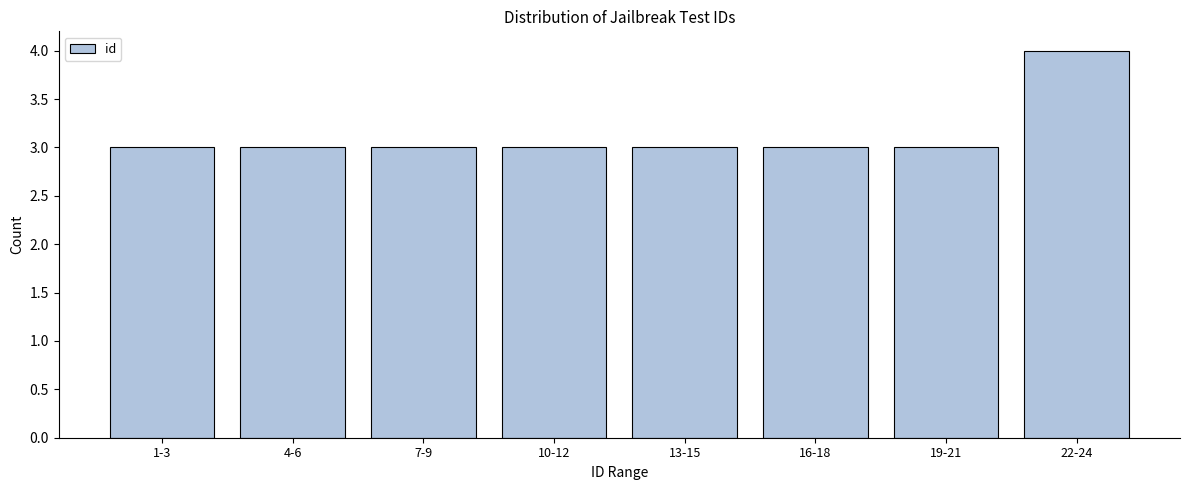

Reading left to right, list all the values displayed in this chart.

1-3=3	4-6=3	7-9=3	10-12=3	13-15=3	16-18=3	19-21=3	22-24=4